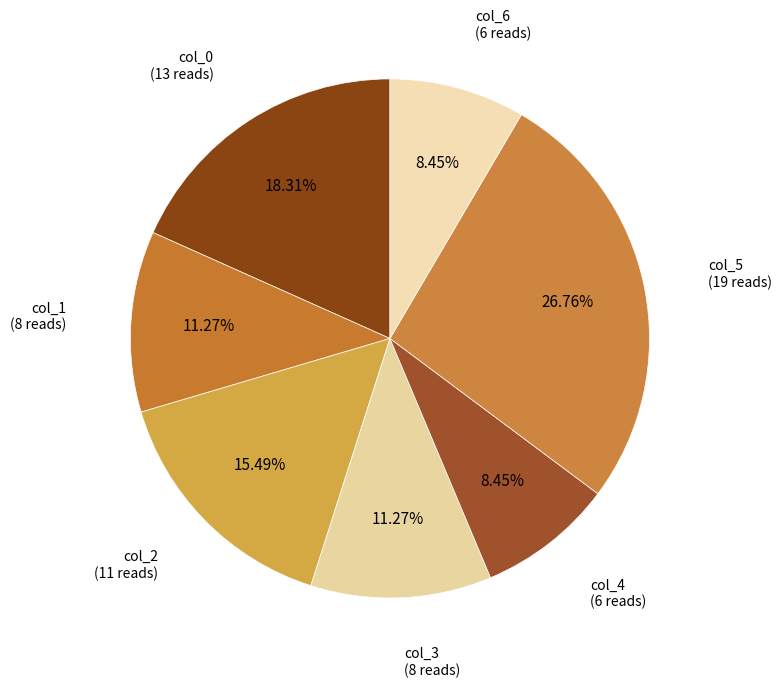

How many segments does this pie chart have?

7